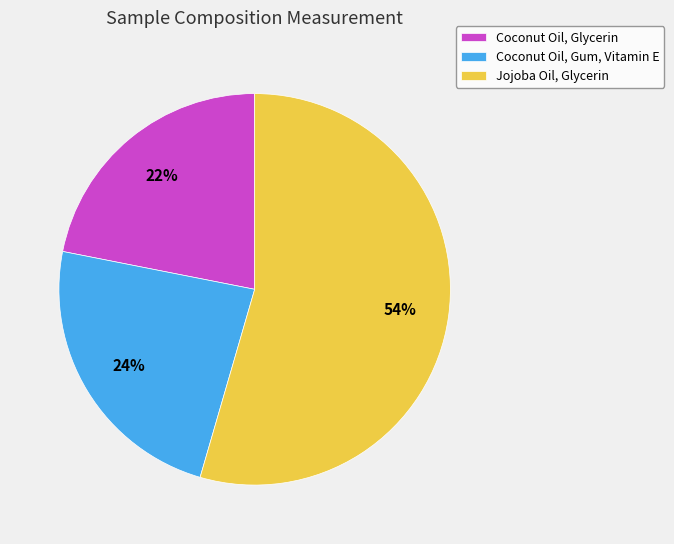

To the nearest percent, what is the difference between the Coconut Oil, Glycerin and Coconut Oil, Gum, Vitamin E slice percentages?

2%